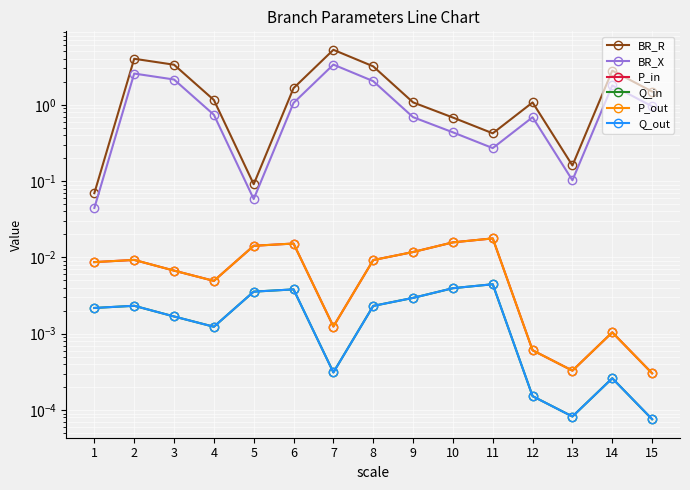

At which category is the sum across all series the highest?

7